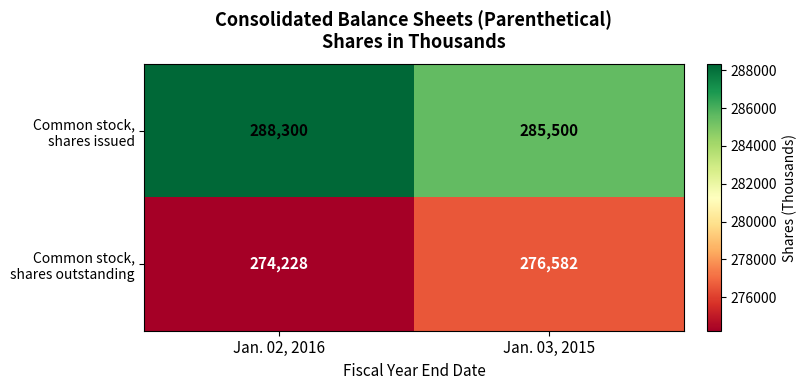

Reading left to right, what are all the values shown in this chart?

Common stock, shares issued: 288300	285500
Common stock, shares outstanding: 274228	276582